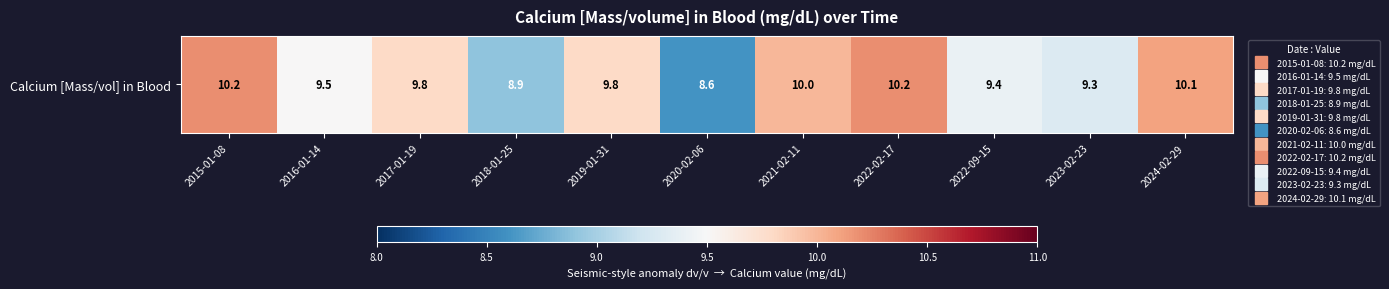

How many data points does each series have?

11